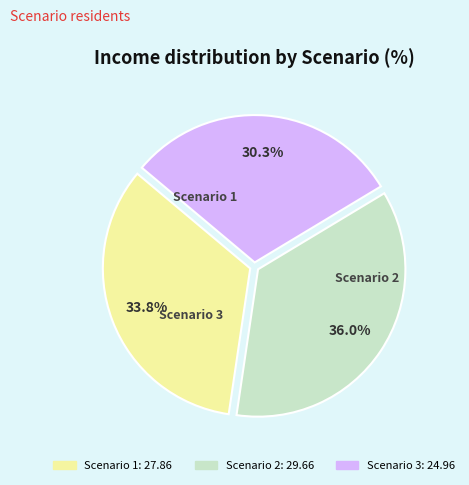

How many slices are in this pie chart?

3